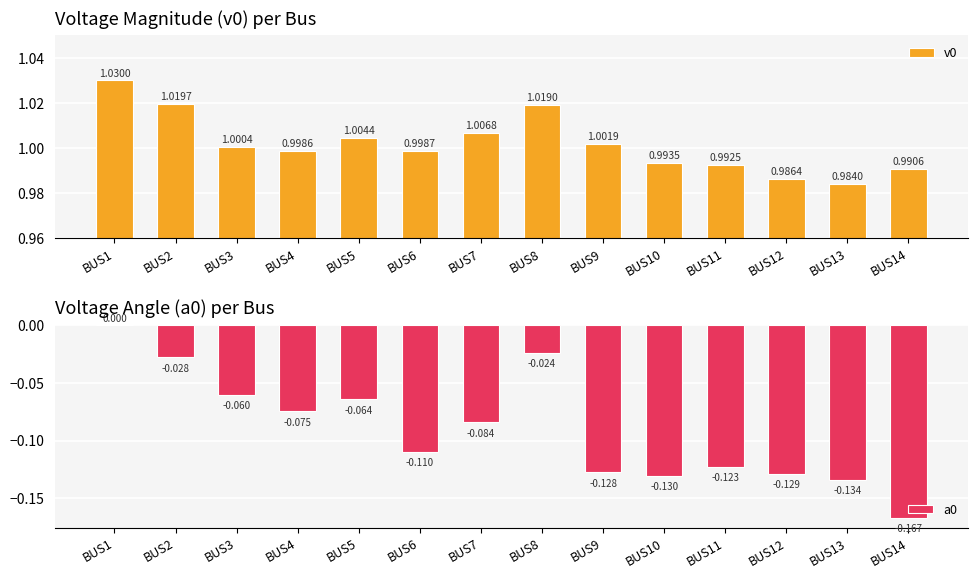

At which category is the sum across all series the highest?

BUS1